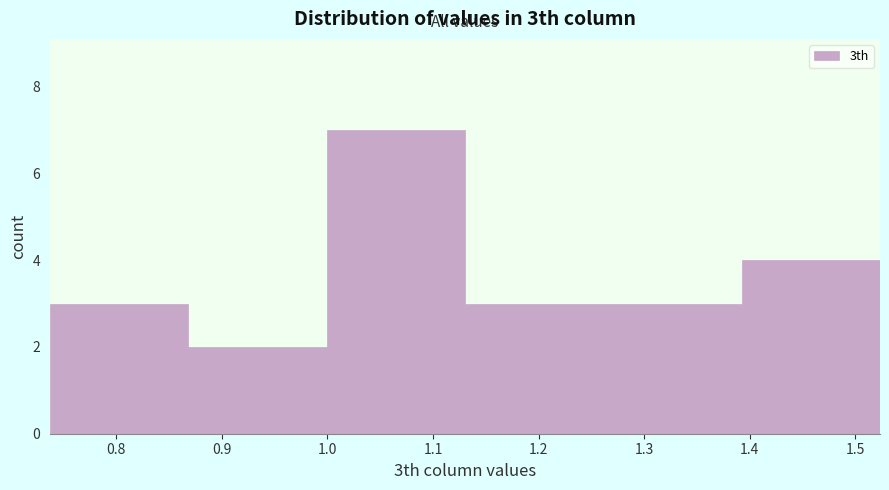

Reading left to right, transcribe this chart: for each bar, give the range it covers on the x-axis and its height. Neither the bar edges nor the heights are printed on the chart, so give them approximately, as read against the axes.

0.74 to 0.87: 3
0.87 to 1.00: 2
1.00 to 1.13: 7
1.13 to 1.26: 3
1.26 to 1.39: 3
1.39 to 1.52: 4